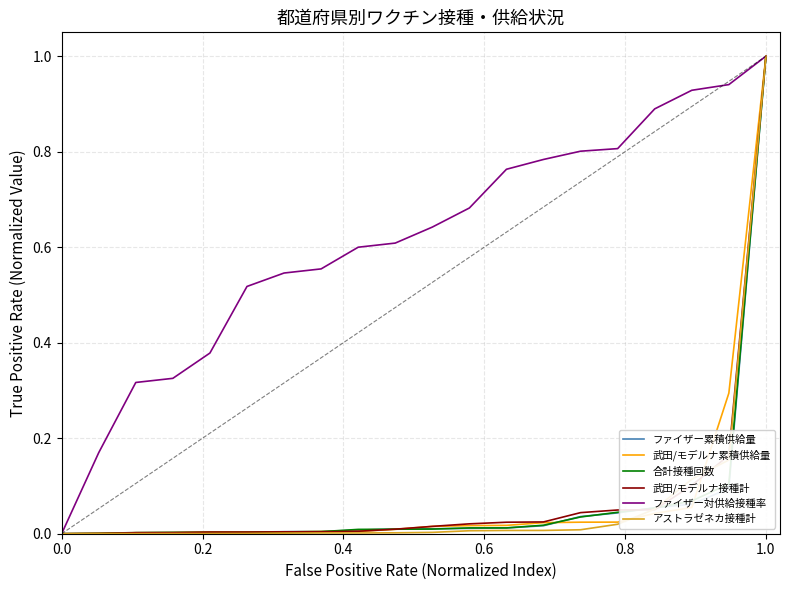

What is the highest value of the アストラゼネカ接種計 series?

1.0